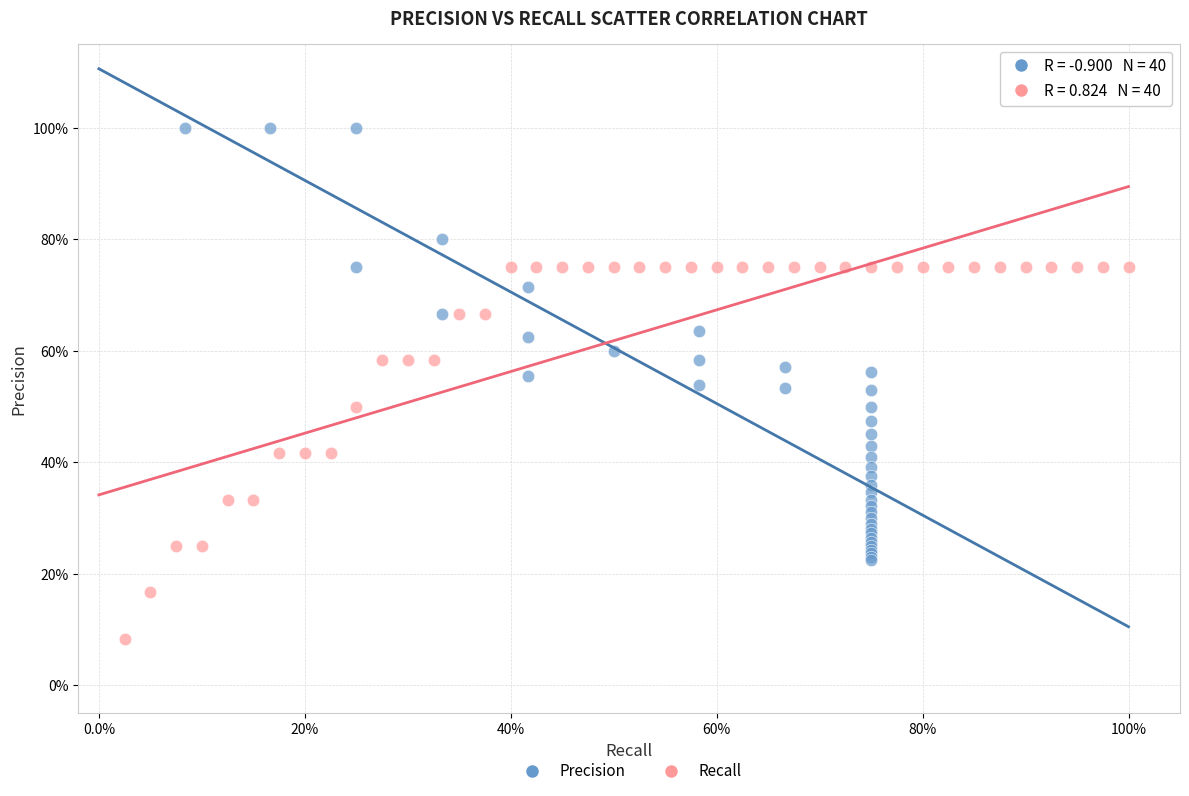

Which series reaches the maximum Y coordinate?

Precision